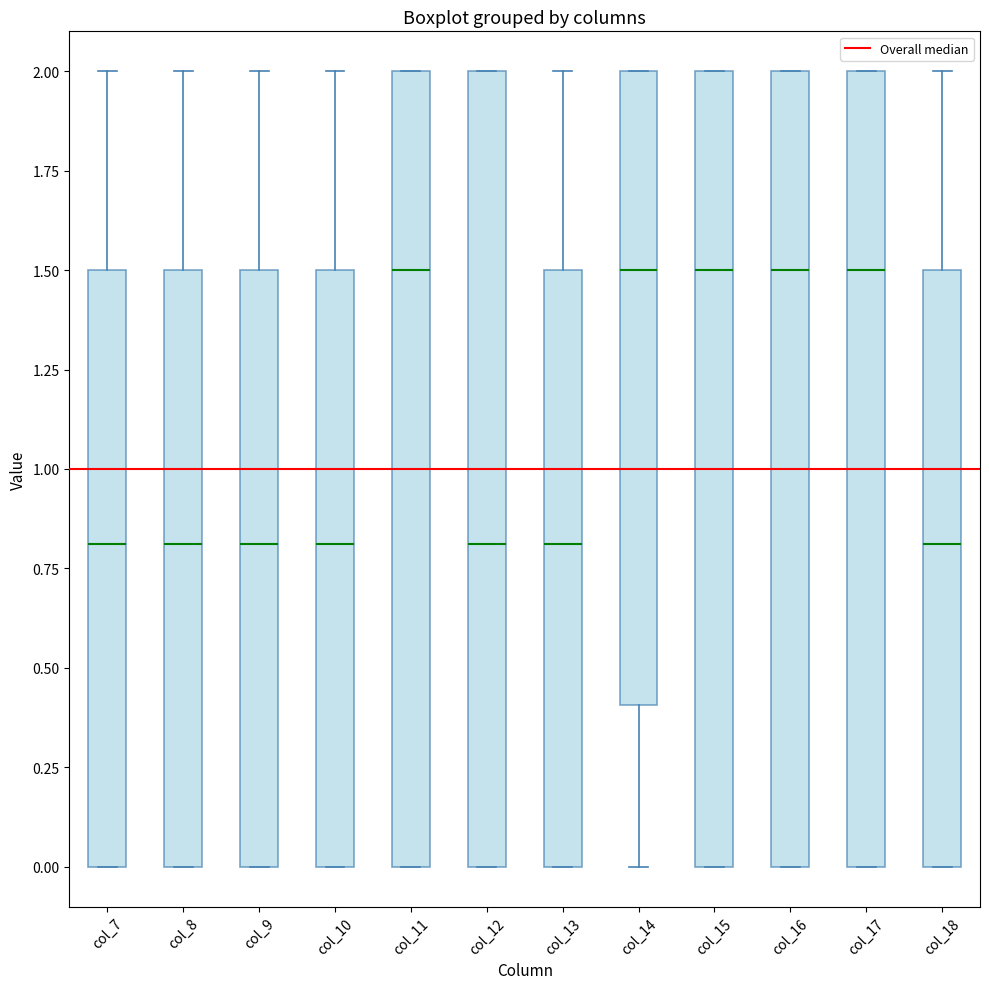

Where is the upper edge of the box for col_10 on the y-axis? The values are not printed on the chart, so give them approximately, as read against the axis.

1.5